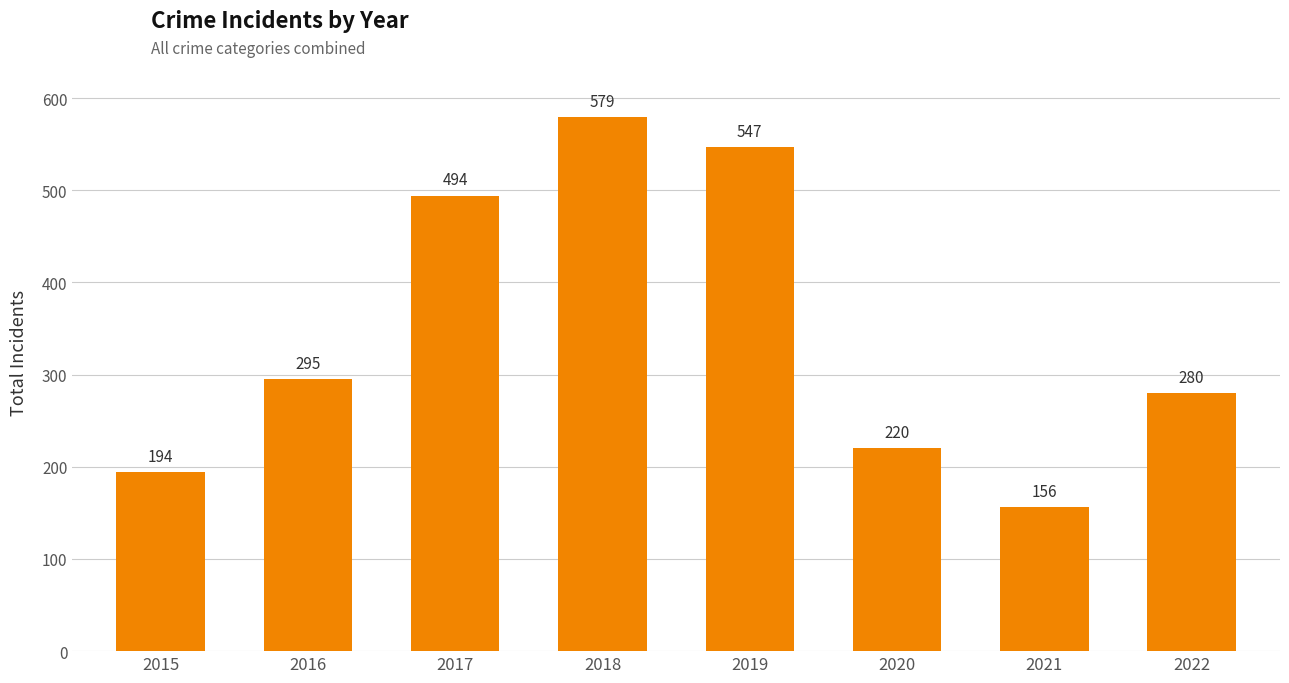

Reading left to right, list all the values displayed in this chart.

194	295	494	579	547	220	156	280